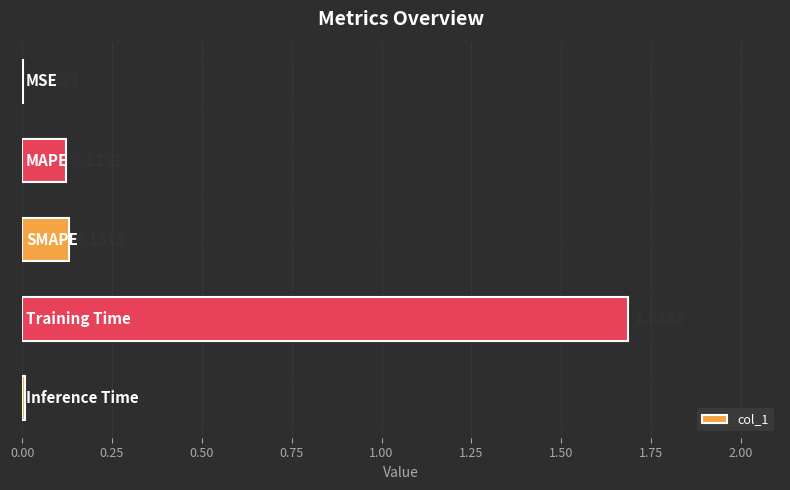

What is the sum of all values?

2.0